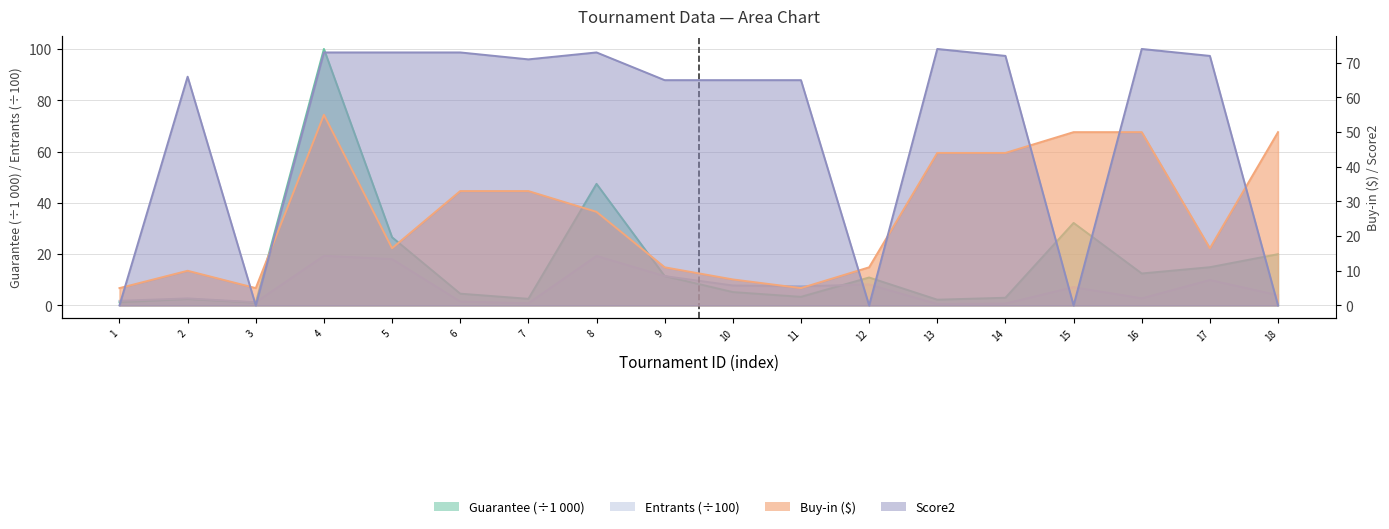

What are all the series names shown in the legend?

Guarantee, Entrants, Buy-in, Score2